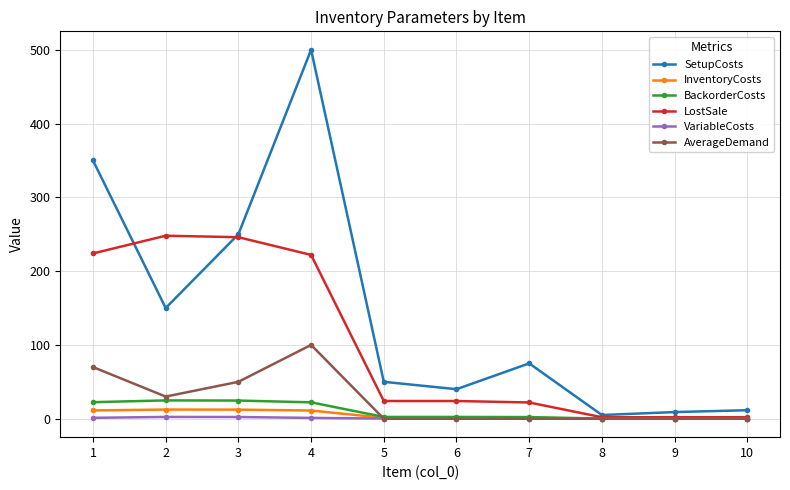

Is the value of InventoryCosts at 5 greater than the value of SetupCosts at 2?

No